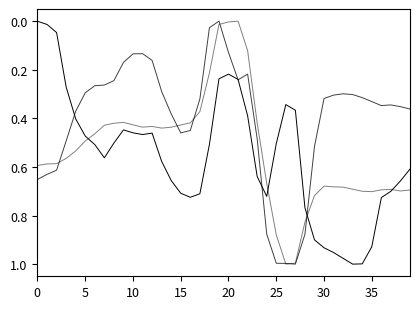

True or false: col_3 has a value of 1.1 at 36.

False